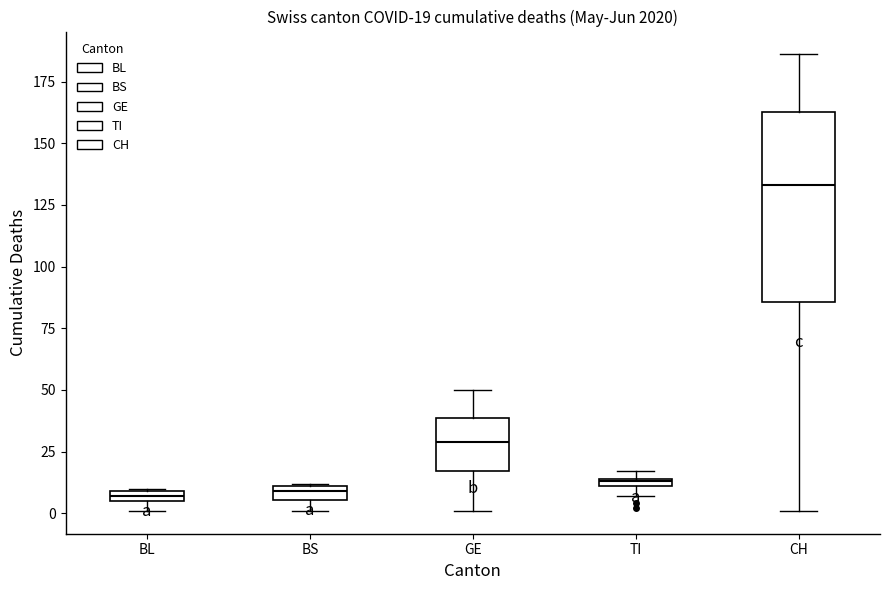

Which box is the tallest, from its lower edge to its upper edge?

CH